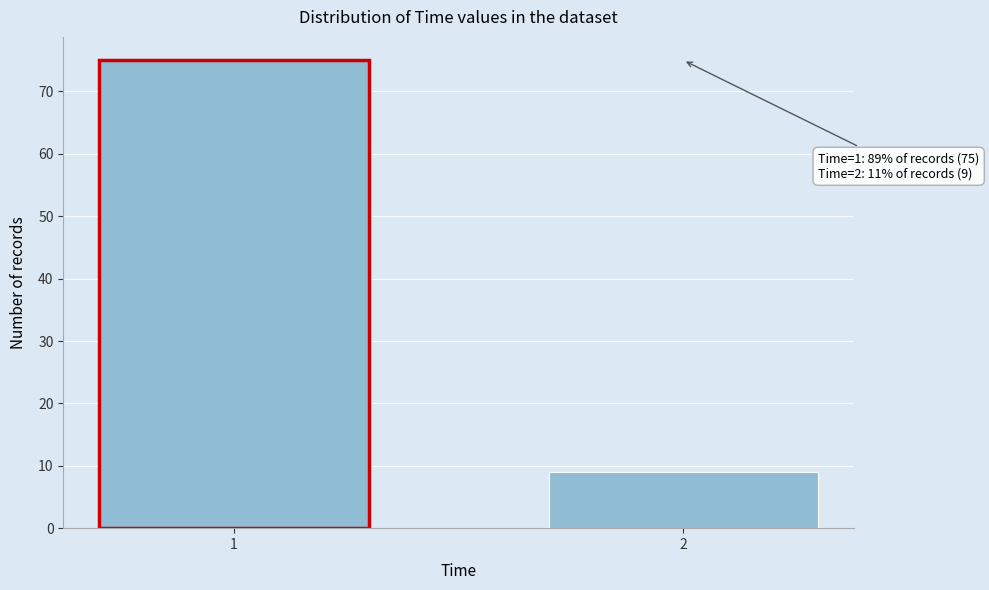

Reading left to right, what are all the values shown in this chart?

1=75	2=9